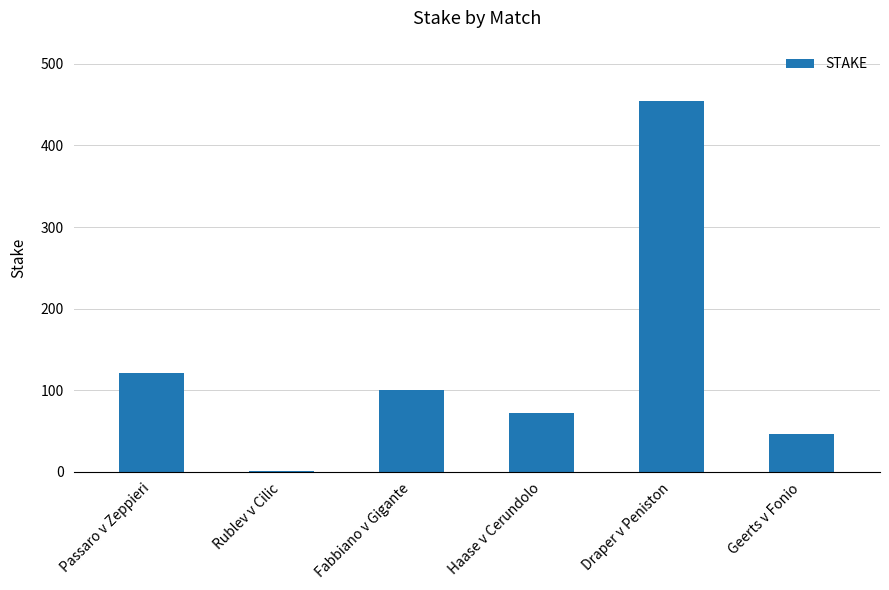

Reading left to right, transcribe all the data shown in this chart.

121.4	0.5	100.0	71.4	455.1	46.6